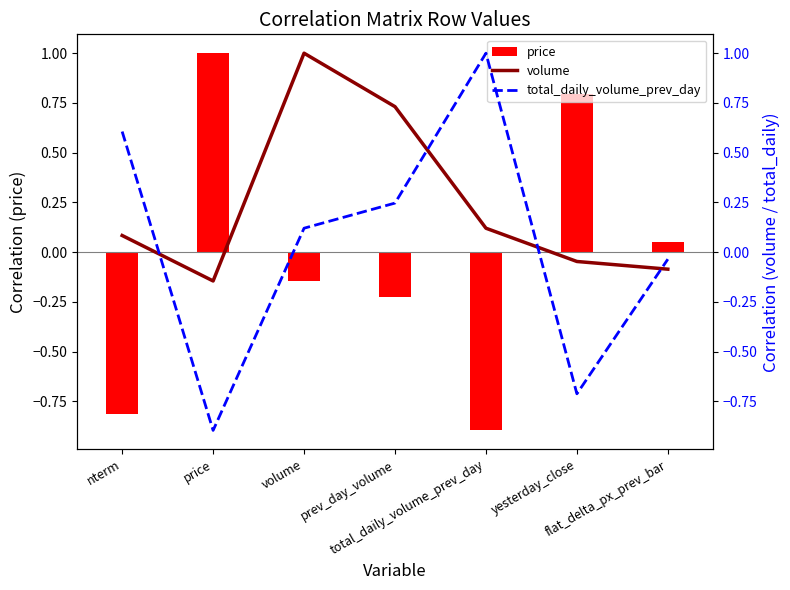

What are all the series names shown in the legend?

price, volume, total_daily_volume_prev_day